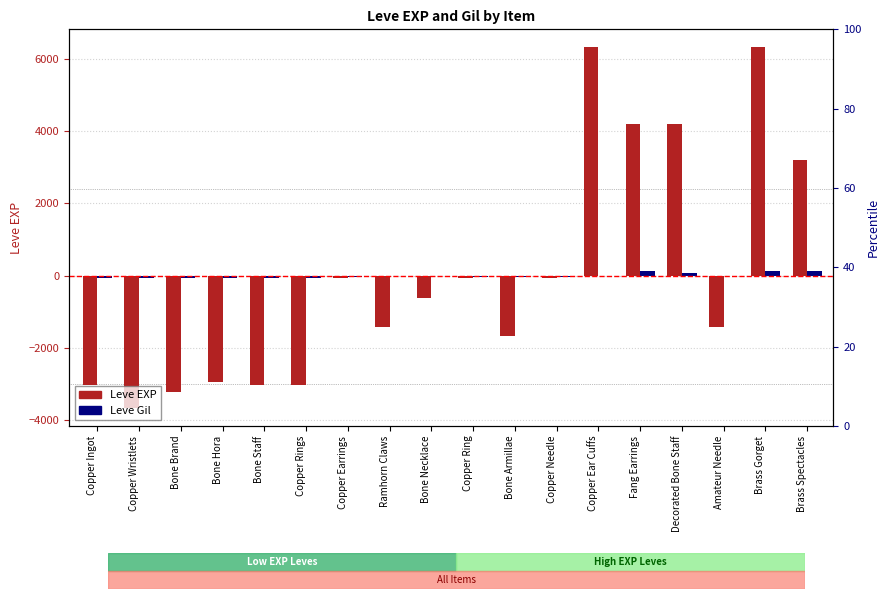

What are all the series names shown in the legend?

Leve EXP, Leve Gil